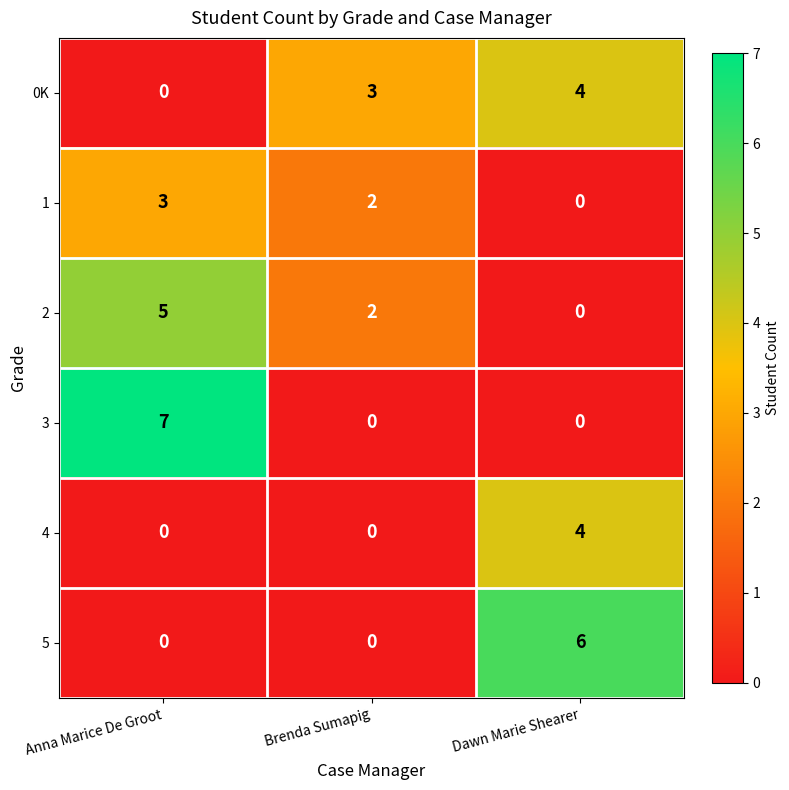

True or false: 5 has a value of 2 at Brenda Sumapig.

False